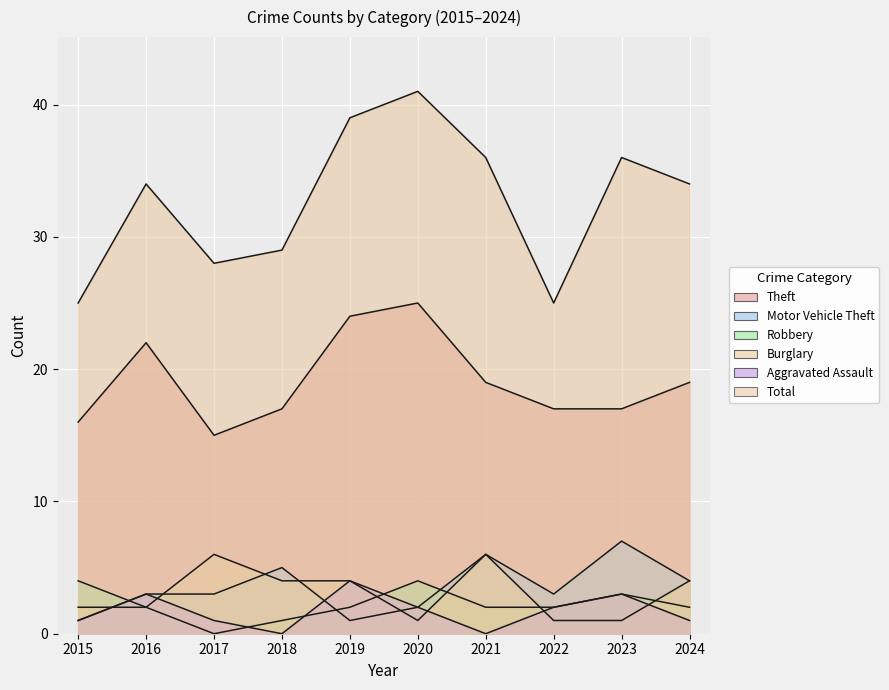

How many distinct data groups are displayed?

6